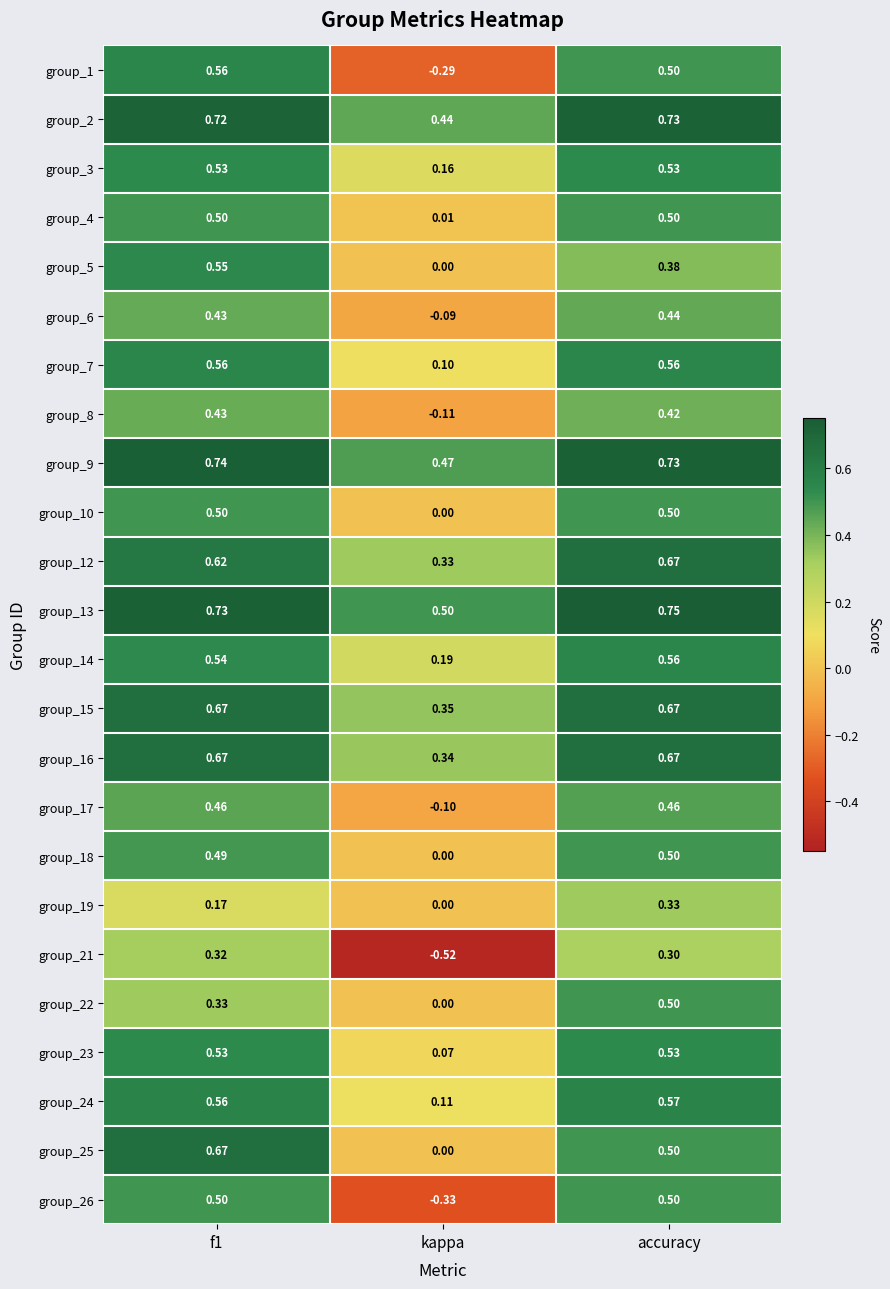

At how many categories does at least one series exceed 0?

3